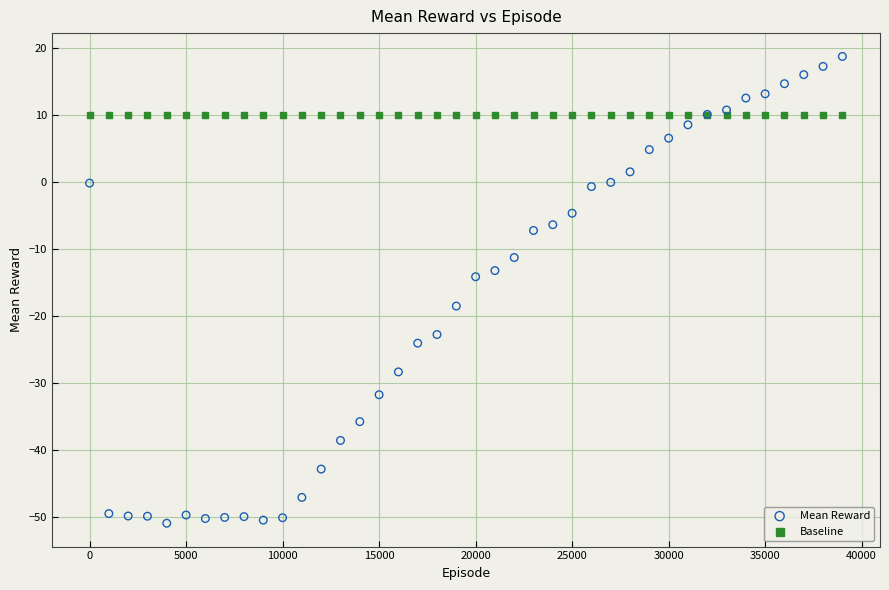

Which series contains the lowest Y value?

Mean Reward